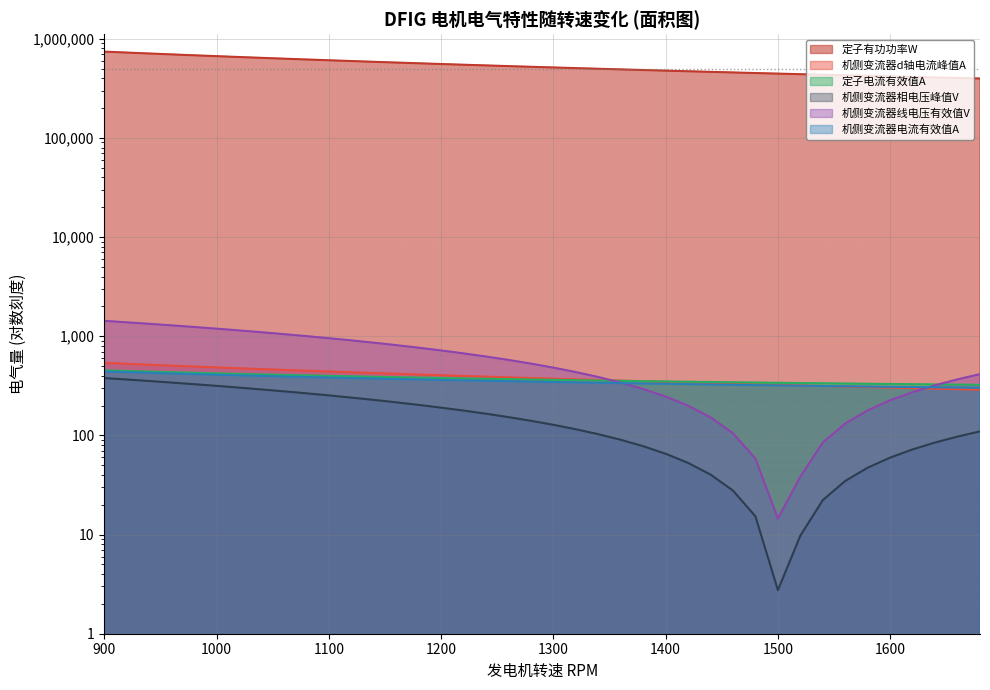

True or false: 机侧变流器d轴电流峰值A and 定子有功功率W intersect in this chart.

False